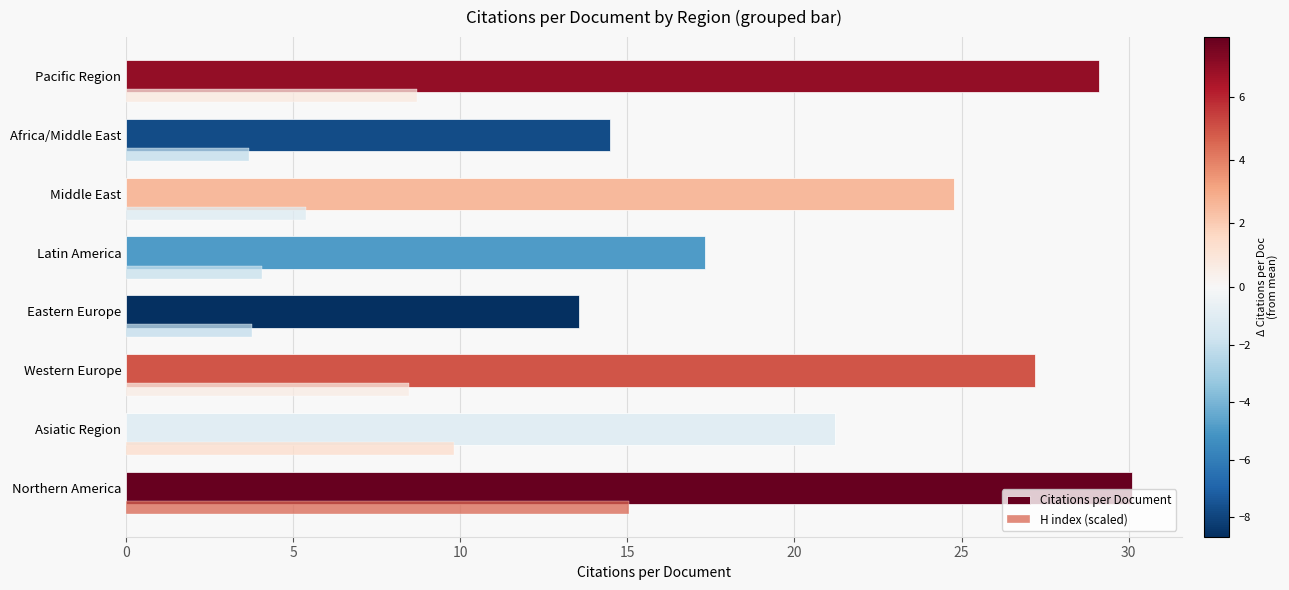

What is the difference between the maximum and minimum values in the H index (scaled) series?

11.4